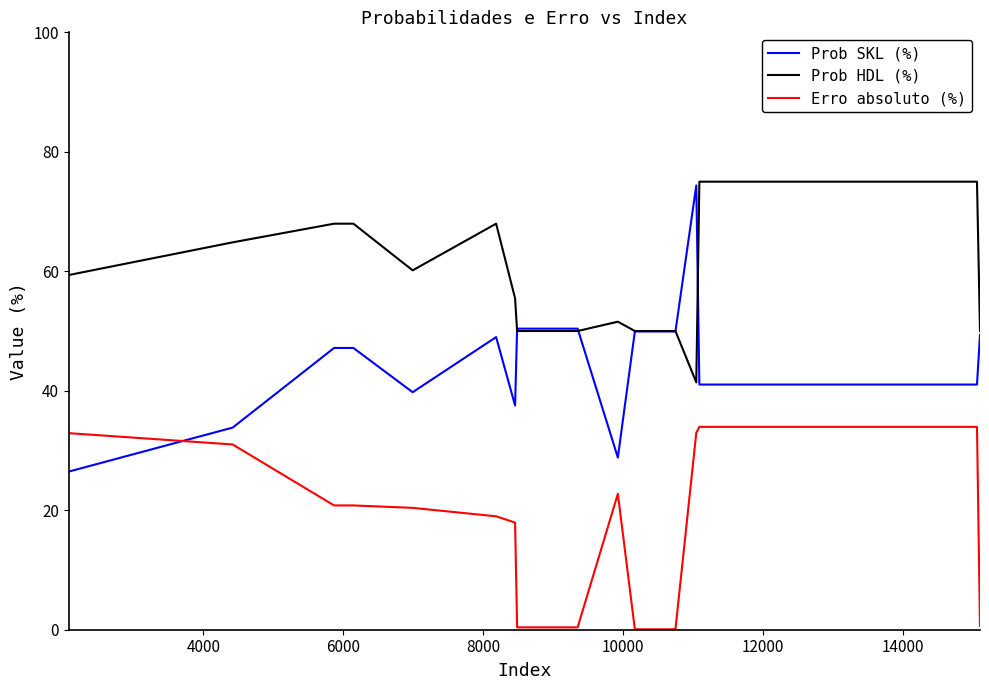

True or false: Erro absoluto (%) and Prob HDL (%) intersect in this chart.

False